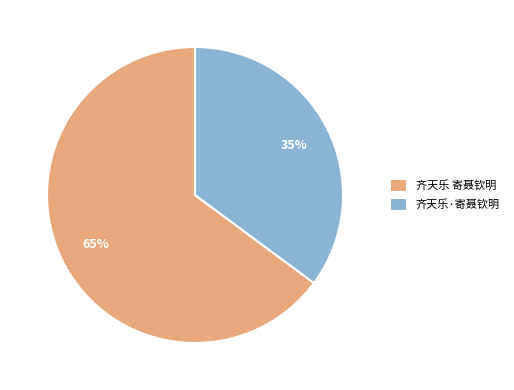

Is the sum of 齐天乐·寄聂钦明 and 齐天乐 寄聂钦明 greater than half?

Yes